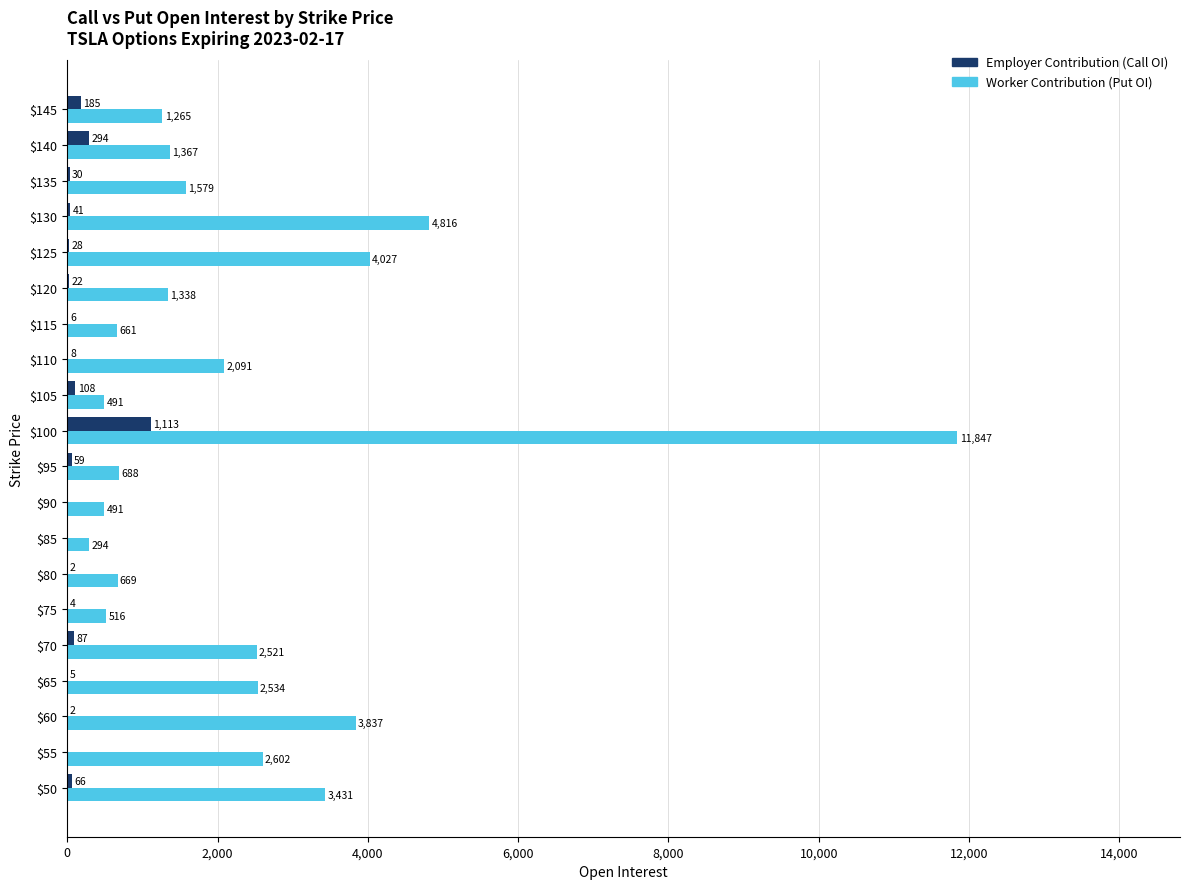

What is the approximate value of Employer Contribution (Call OI) at $135, to the nearest 10?

30